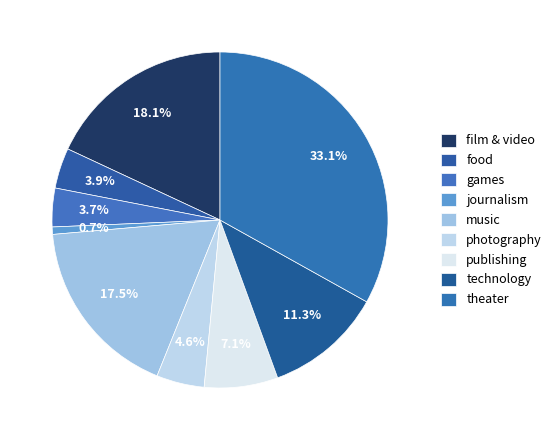

How many segments does this pie chart have?

9